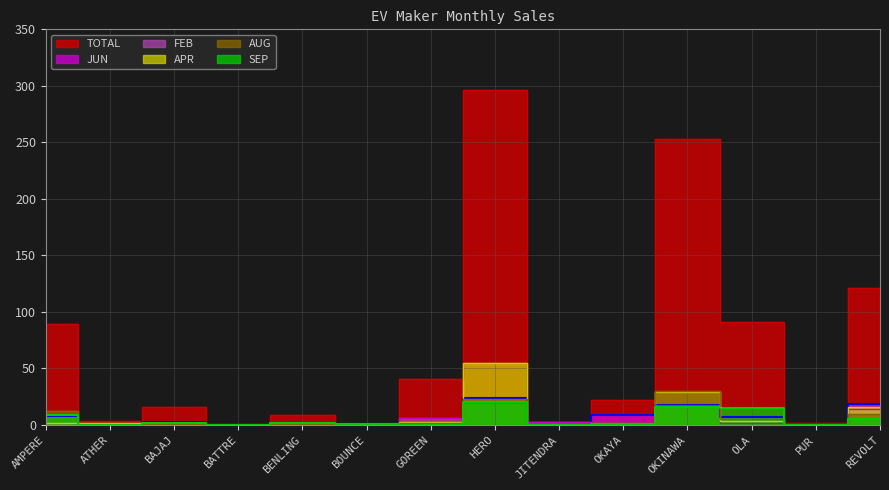

At which label does AUG reach its minimum?

ATHER